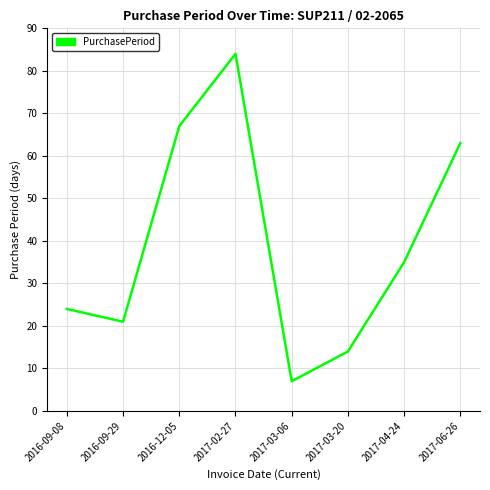

At which category does the data reach its first local valley?

2016-09-29